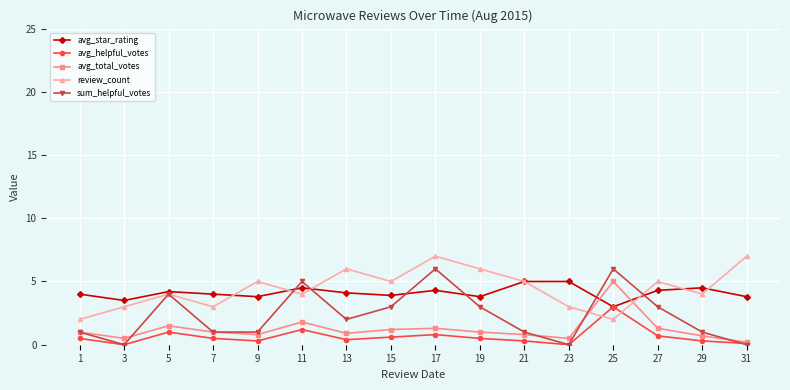

Does the chart display data point markers on the line(s)?

Yes